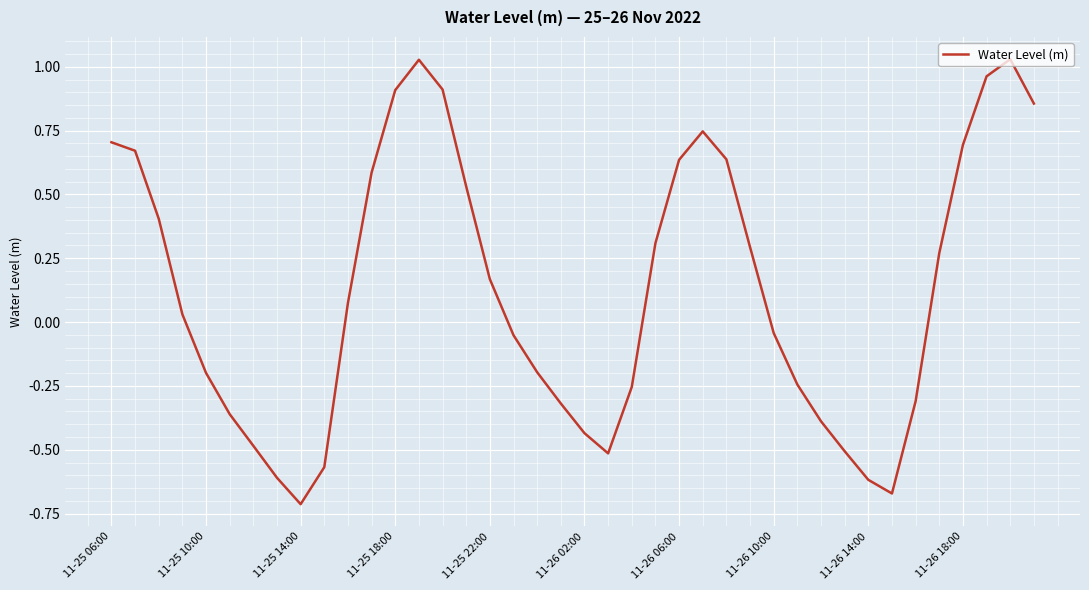

What is the difference between the maximum and minimum values?

1.7